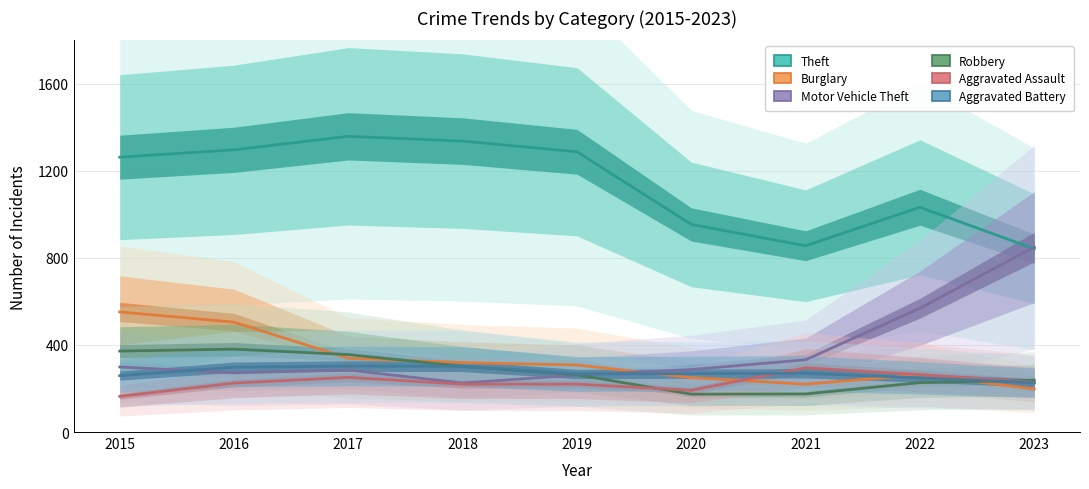

Which series changed the most between 2017 and 2020?

Theft